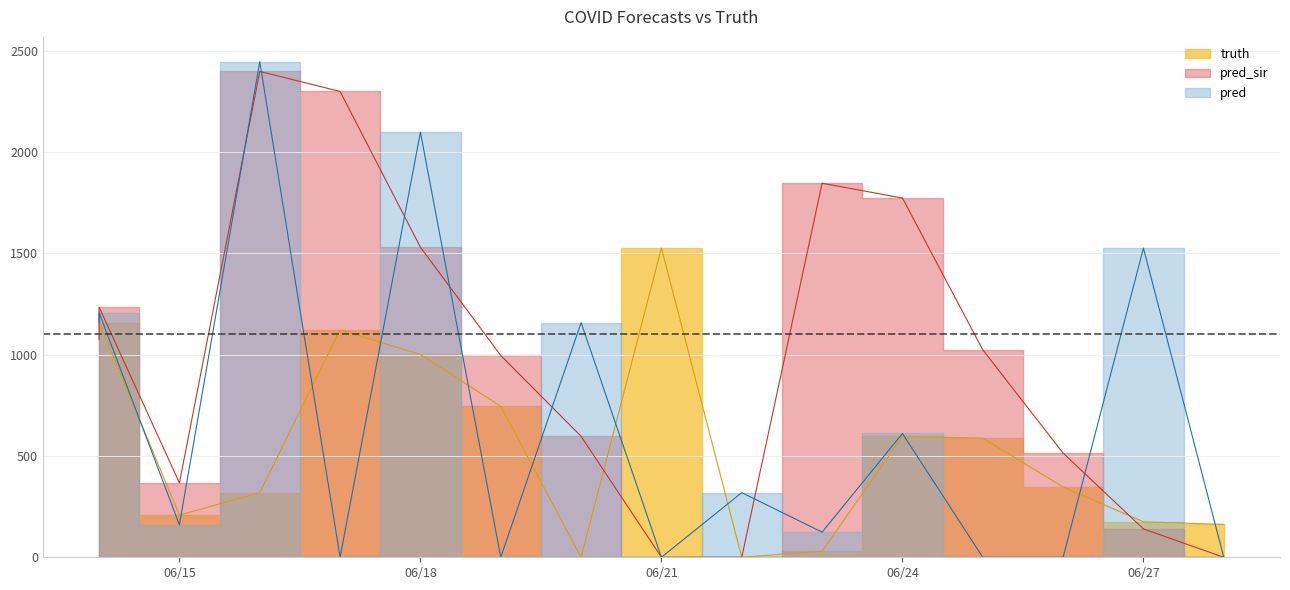

What is the total value across all series at 2021-06-28?

162.0